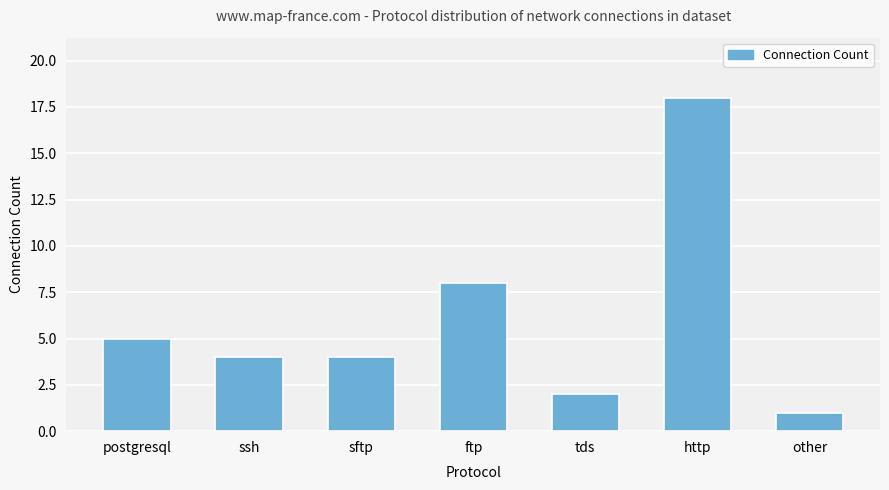

What is the minimum value shown in the chart?

1